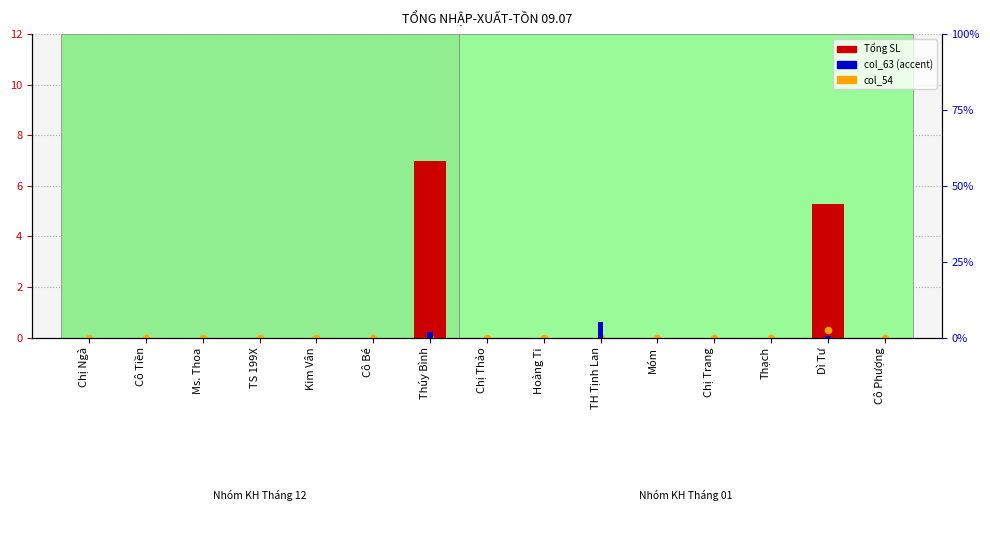

At how many categories does at least one series exceed 0?

3